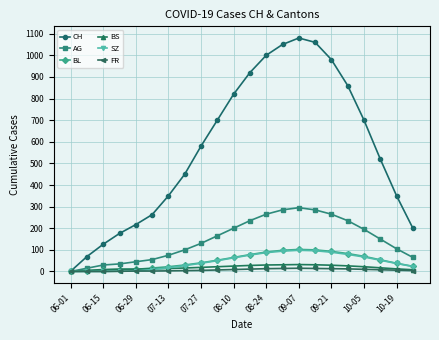

What is the maximum value for AG?

295